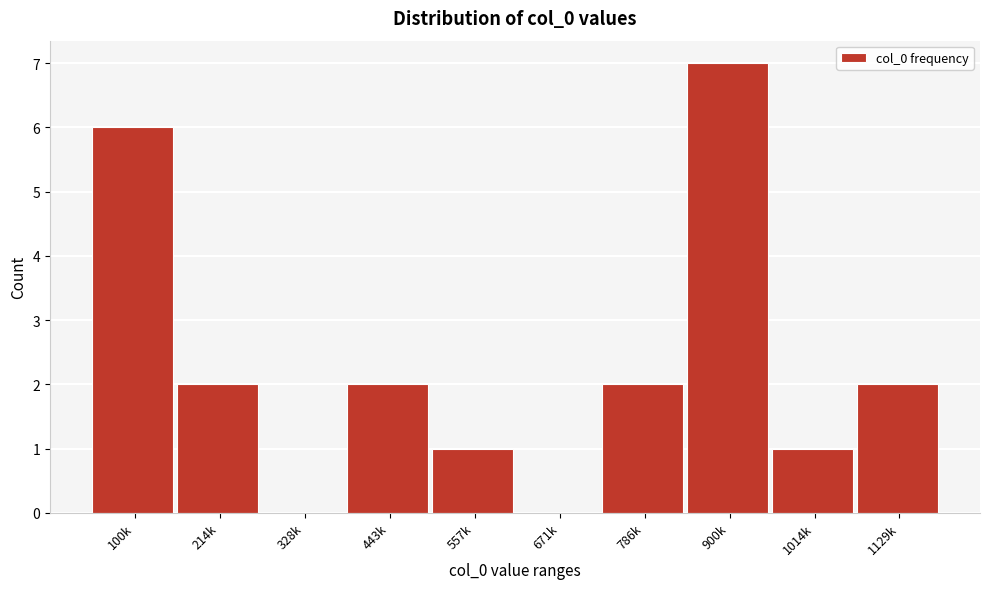

Reading left to right, extract all data points from this chart.

100k=6	214k=2	328k=0	443k=2	557k=1	671k=0	786k=2	900k=7	1014k=1	1129k=2